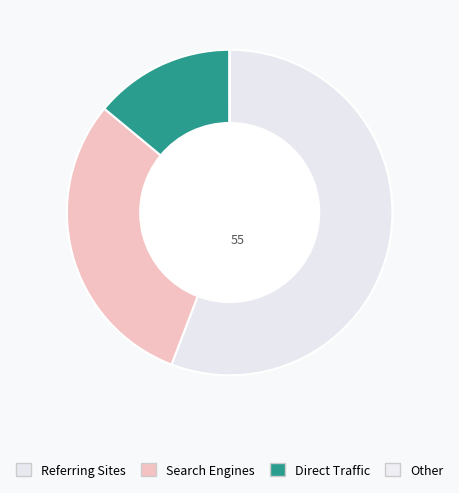

Approximately how many times larger is the value at Referring Sites compared to Search Engines?

1.8